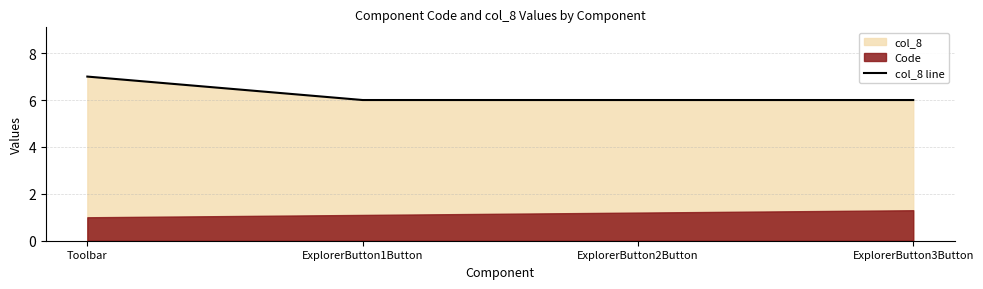

What position from the right is Toolbar?

4